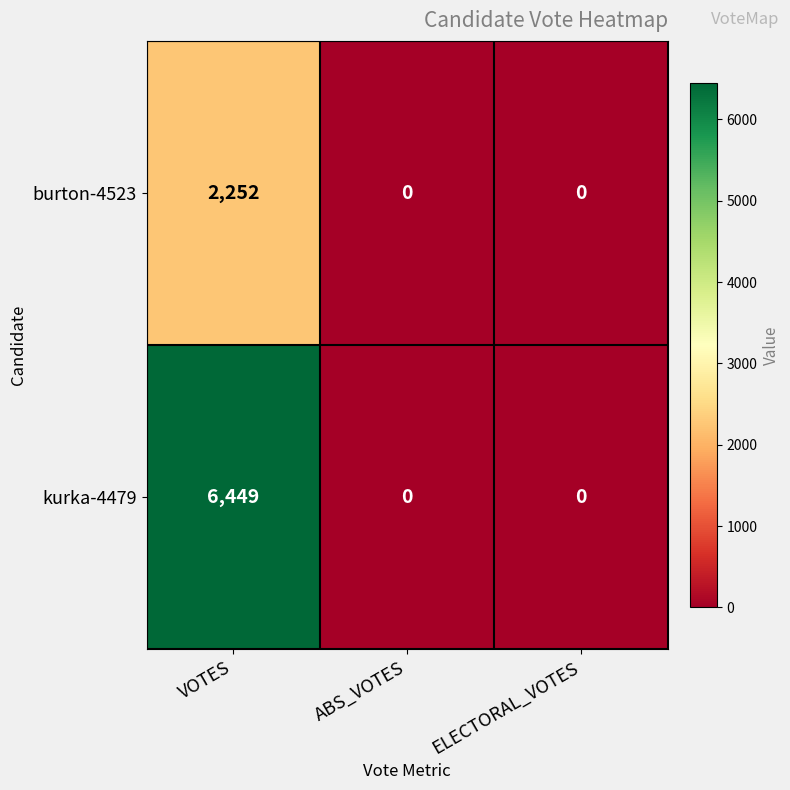

List the series in order of their peak value, lowest first.

burton-4523, kurka-4479